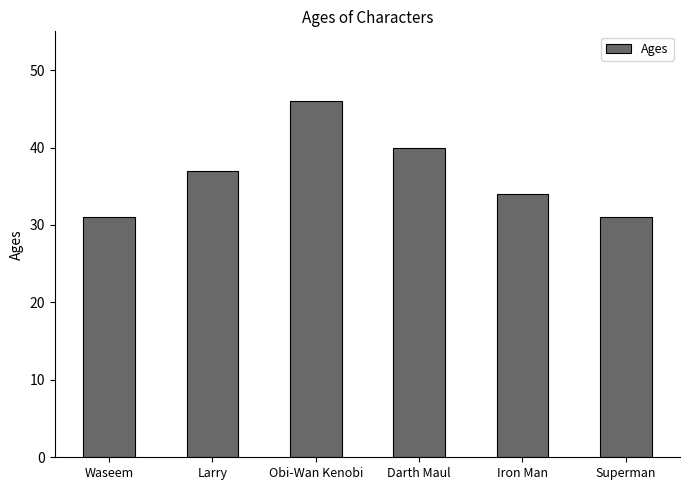

What is the sum of the values at Superman and Obi-Wan Kenobi?

77